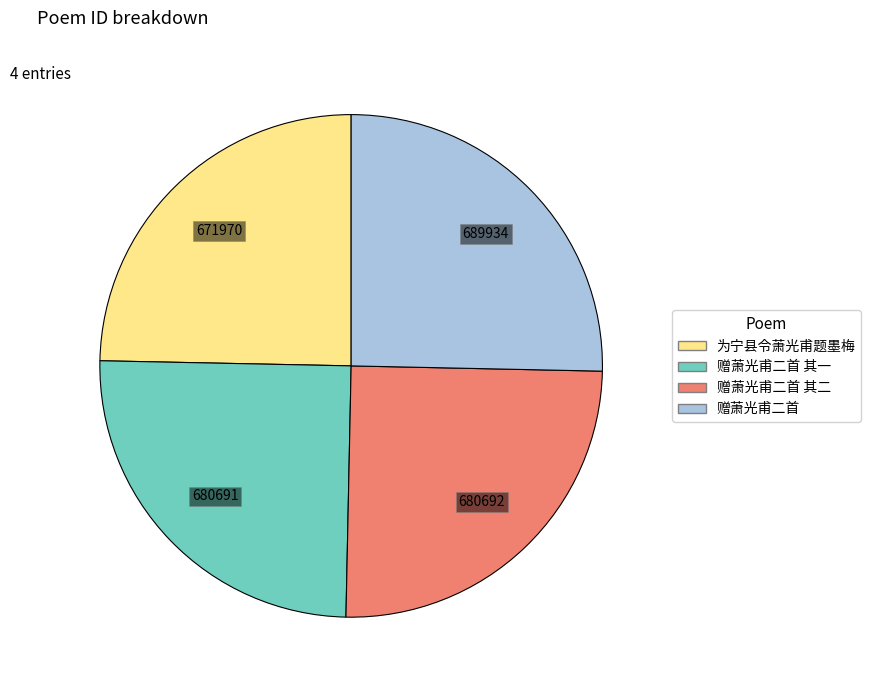

Is there a majority slice in this chart?

No